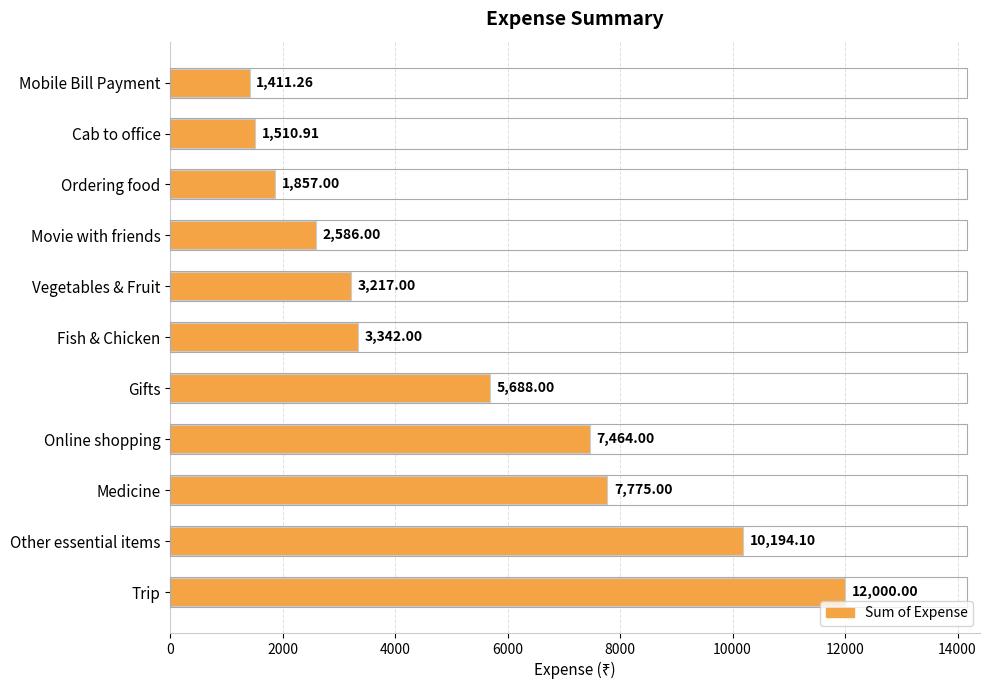

What is the change in value from Movie with friends to Other essential items?

+7608.1